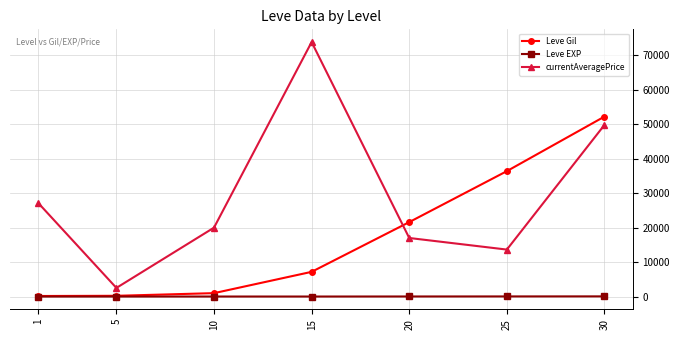

The value of Leve Gil at 30 is 52220. True or false?

True